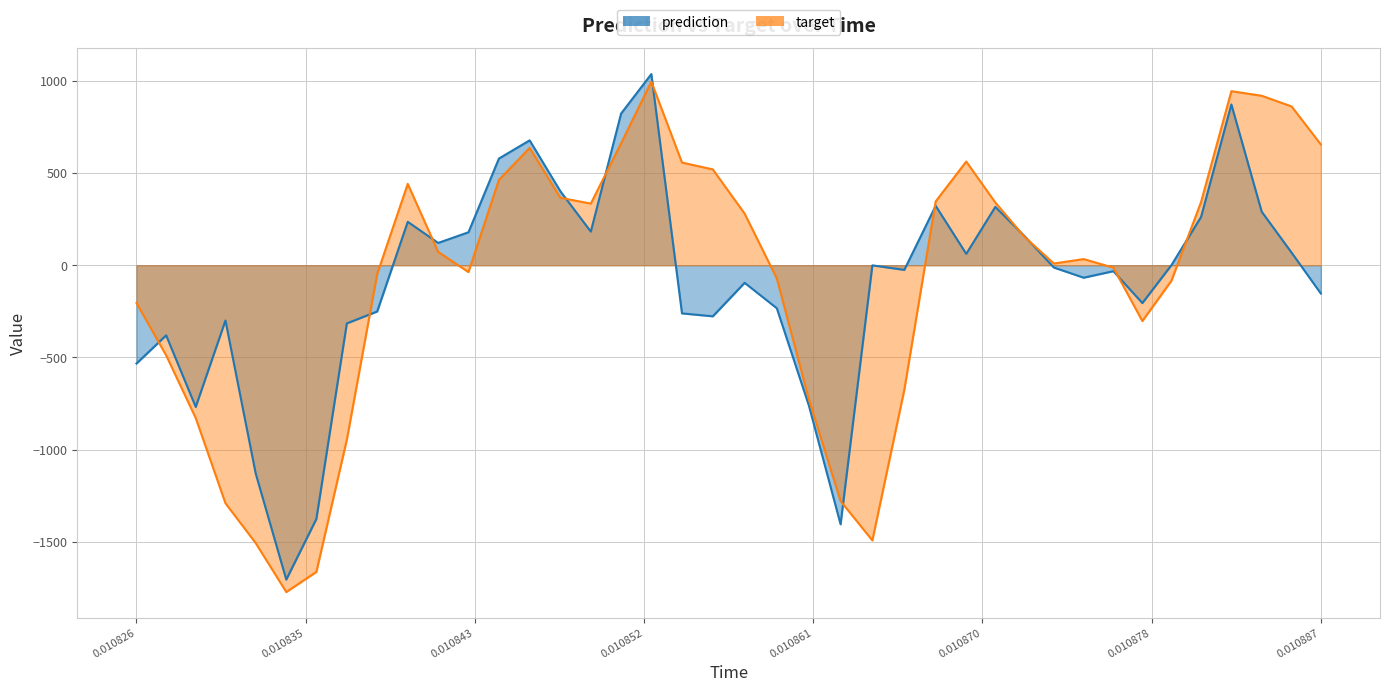

How many positive values does the prediction series have?

18